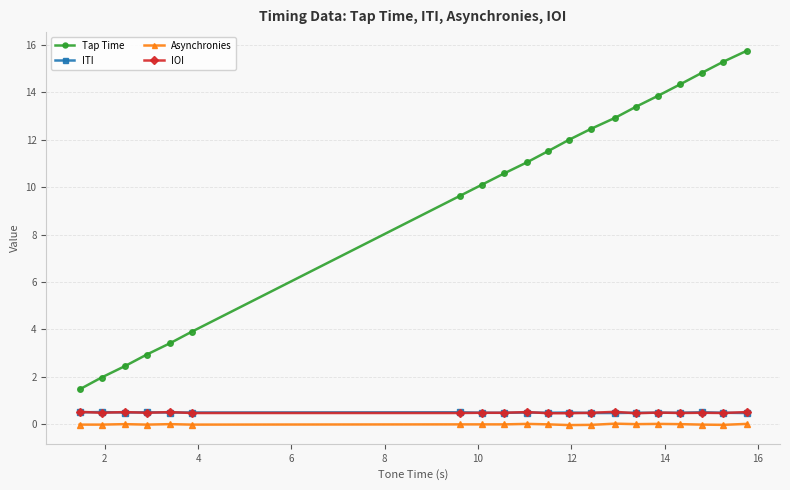

Which series has the largest total across all categories?

Tap Time